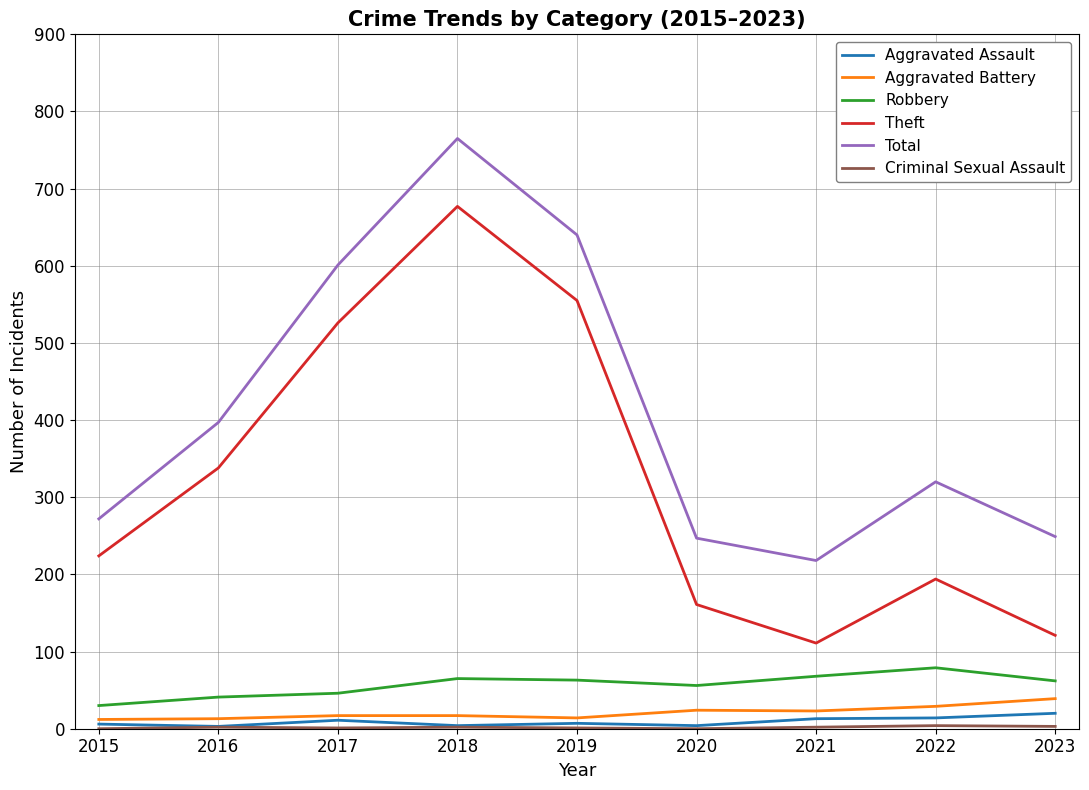

At which label does Total reach its peak?

2018